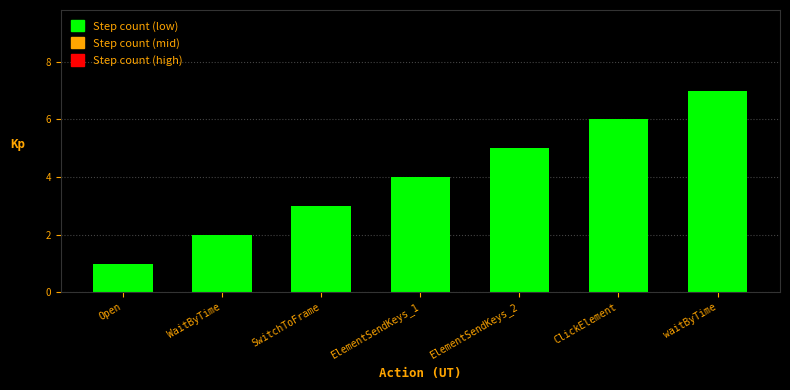

Which category has the highest value across all series?

waitByTime